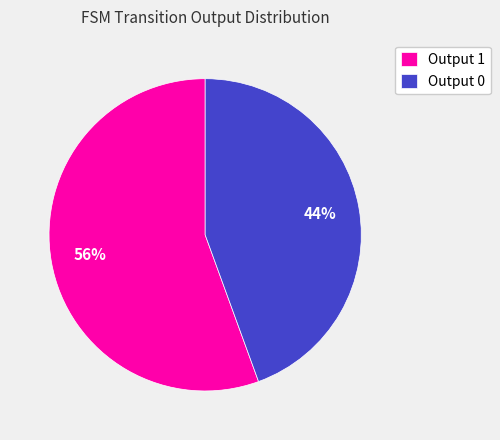

To the nearest percent, what is the combined percentage of Output 1 and Output 0?

100%